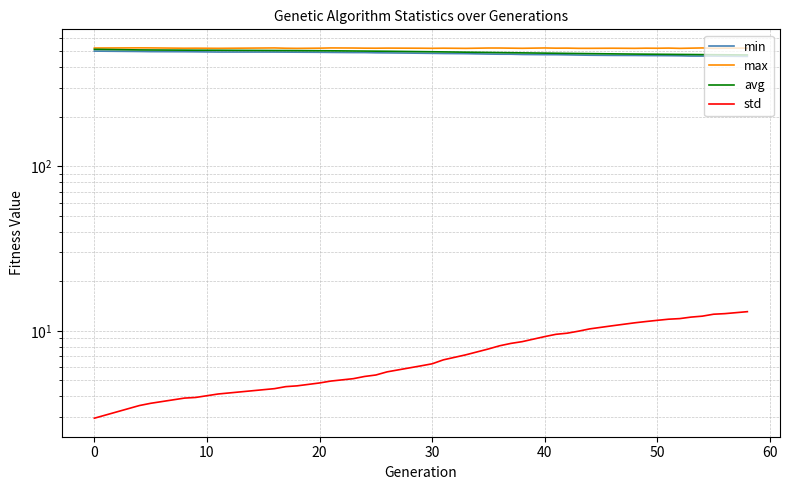

The avg series shows 150.1 at 28. True or false?

False